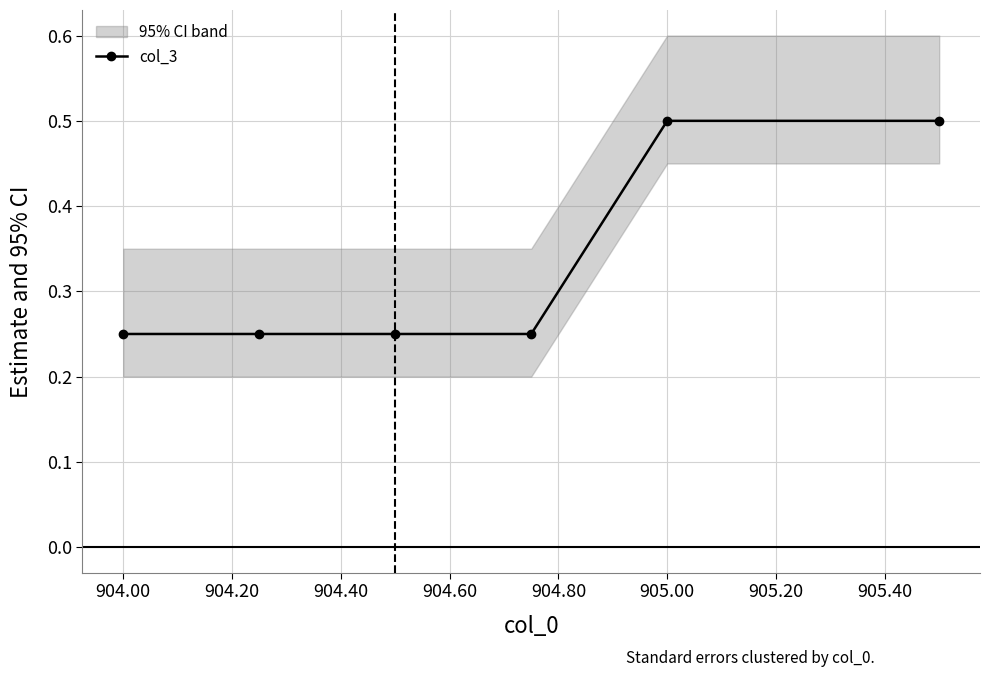

The col_3 series shows 0.5 at 905.00. True or false?

True